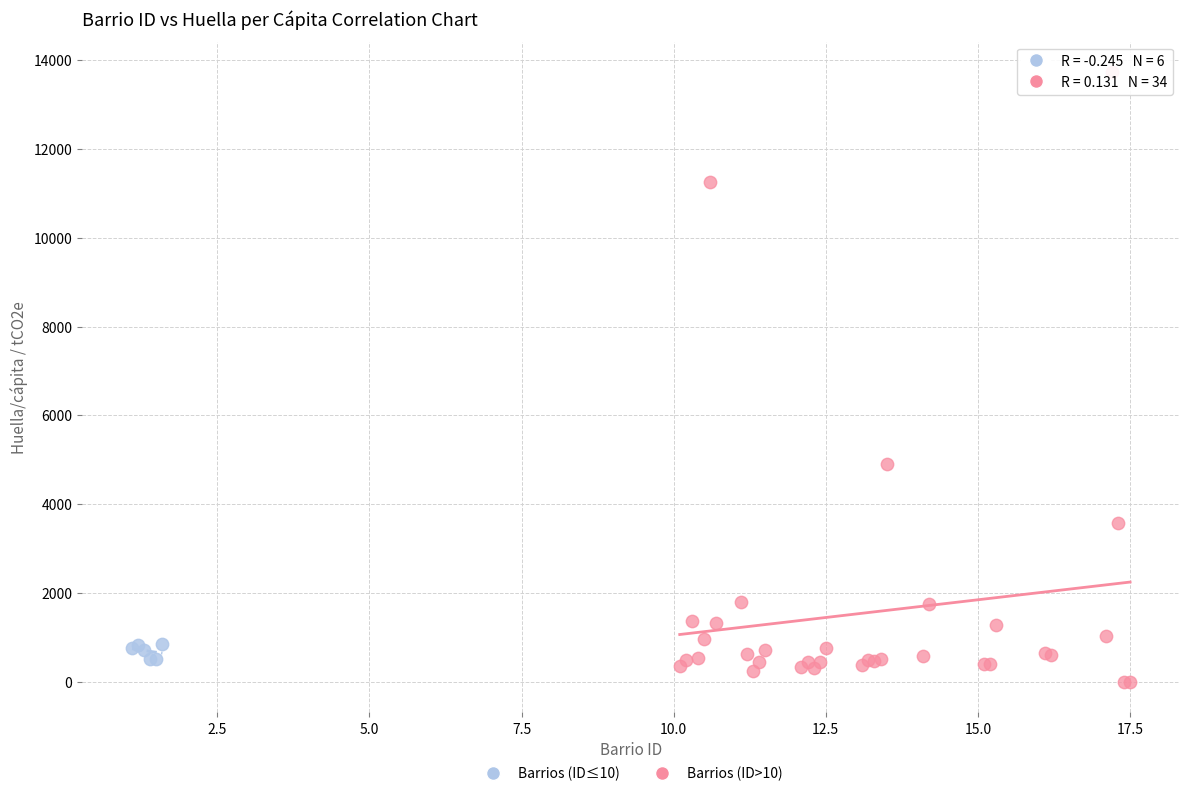

Which series has the widest spread of Y values?

Barrios (ID>10)